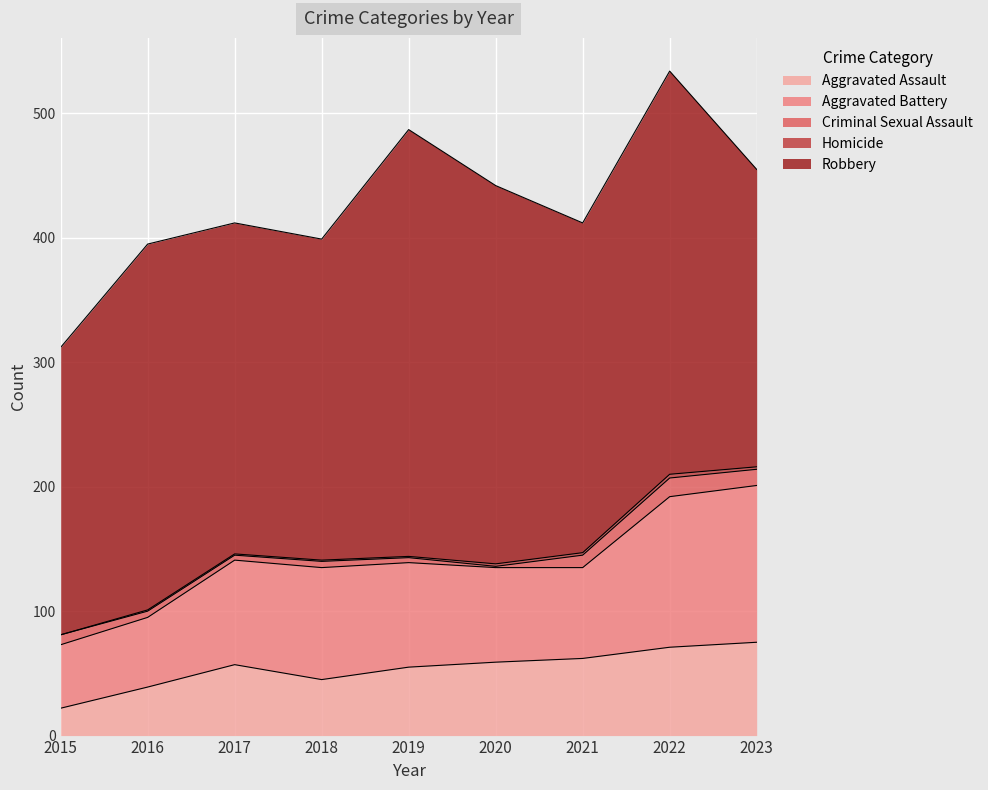

Rank the categories by Aggravated Battery value from lowest to highest.

2015, 2016, 2021, 2020, 2017, 2019, 2018, 2022, 2023